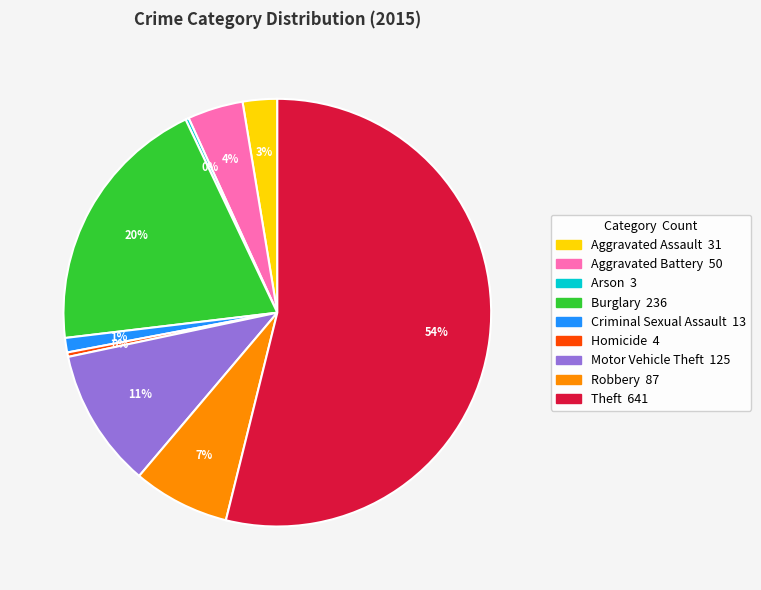

To the nearest percent, what is the difference between the Burglary and Theft slice percentages?

34%